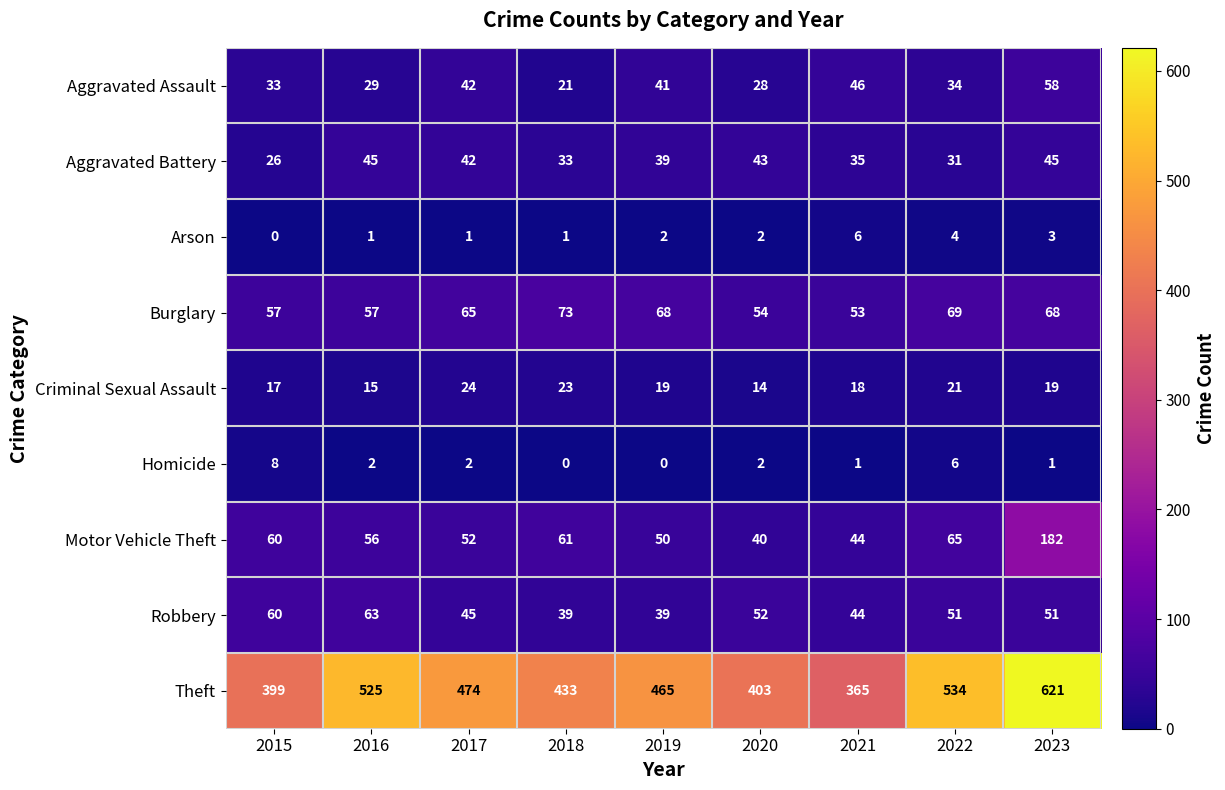

The value of Aggravated Assault at 2016 is 29. True or false?

True